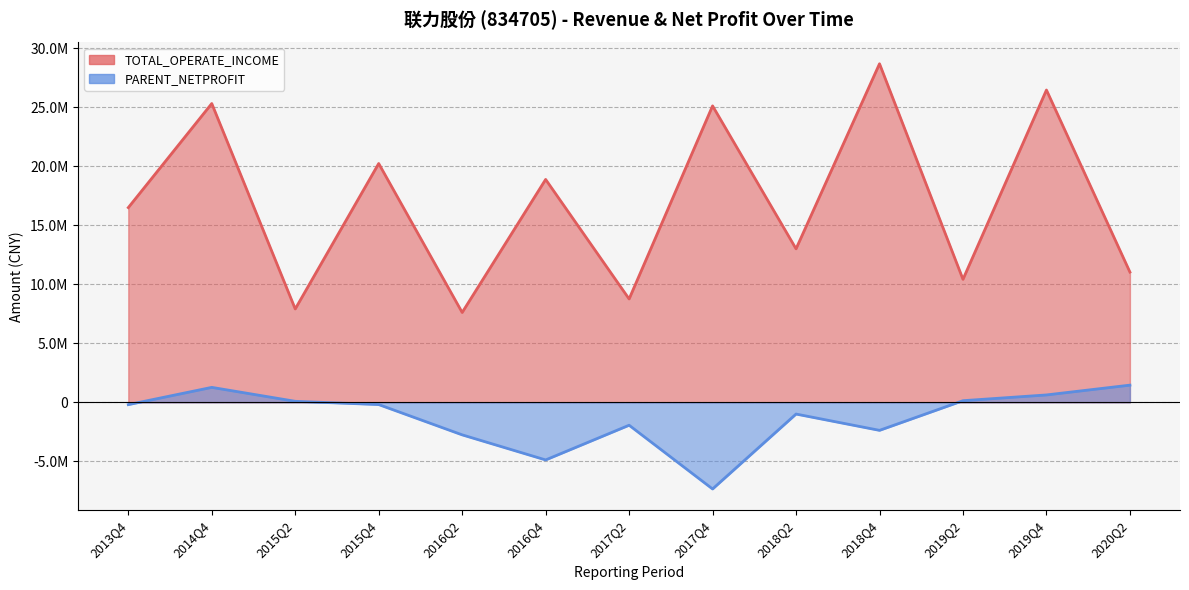

At which category is the sum across all series the highest?

2019Q4